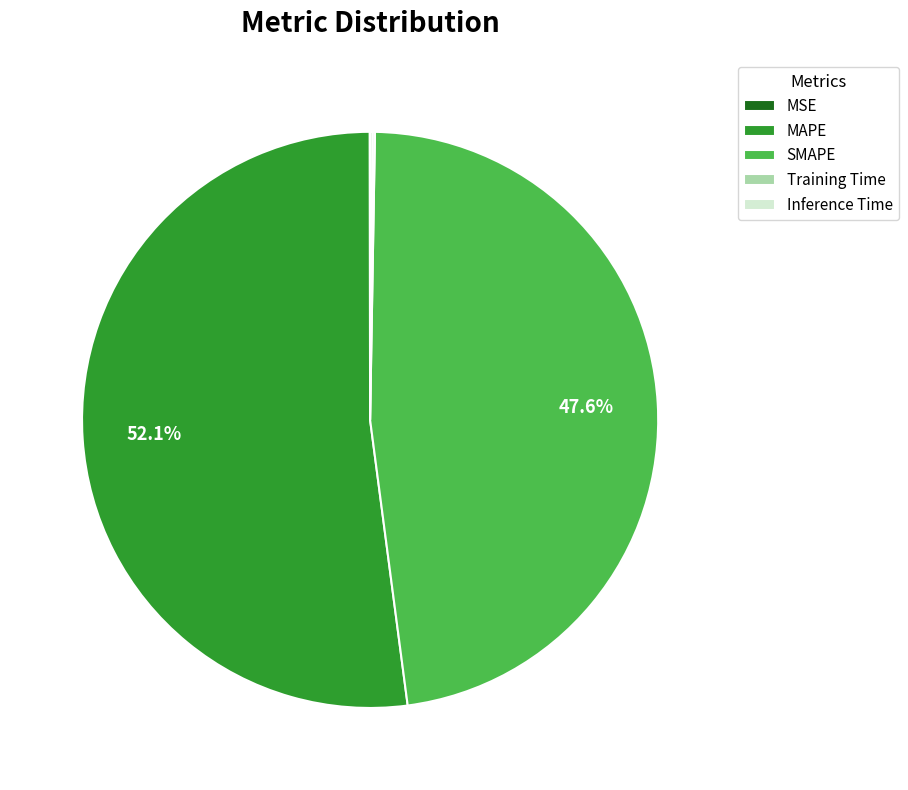

Which slice is the largest?

MAPE